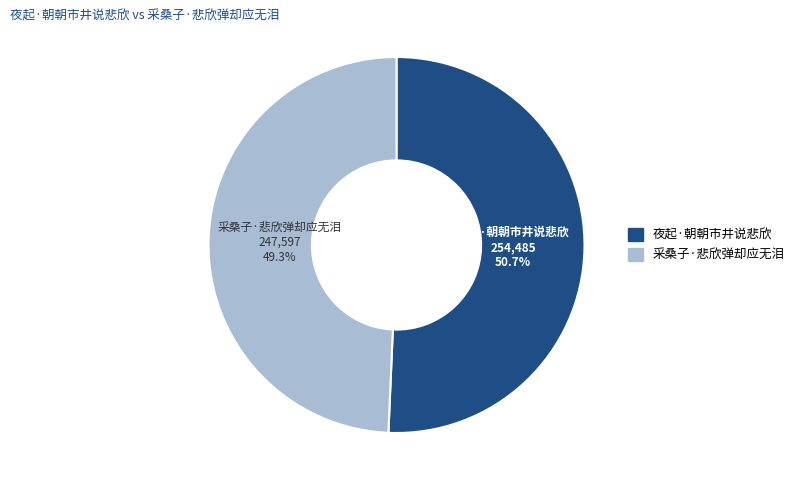

Rank the categories by value from lowest to highest.

采桑子·悲欣弹却应无泪, 夜起·朝朝市井说悲欣